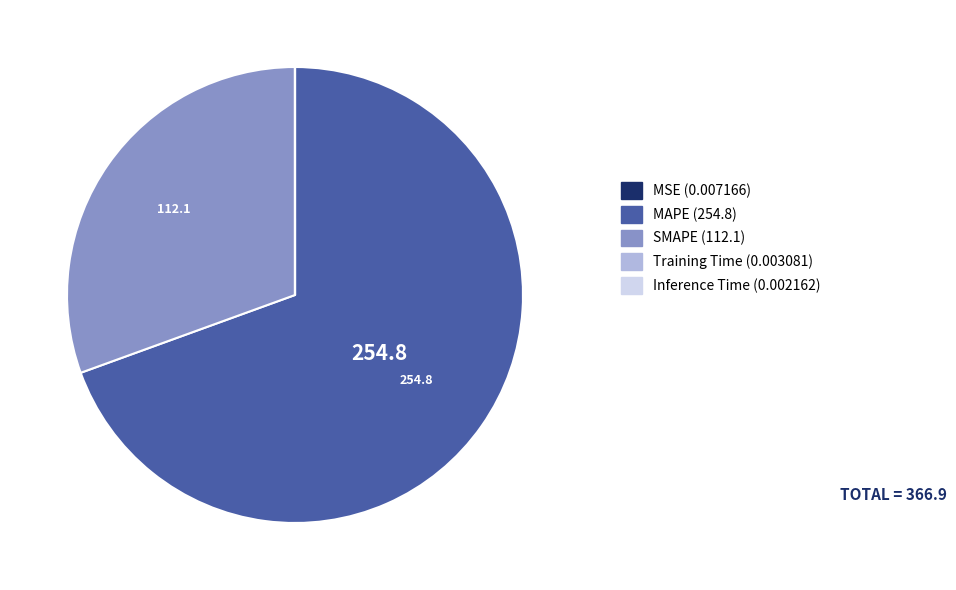

What is the majority slice?

MAPE